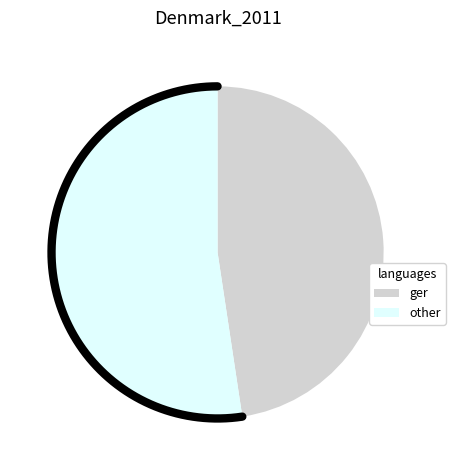

The 5 slice represents 12% of the pie. True or false?

False